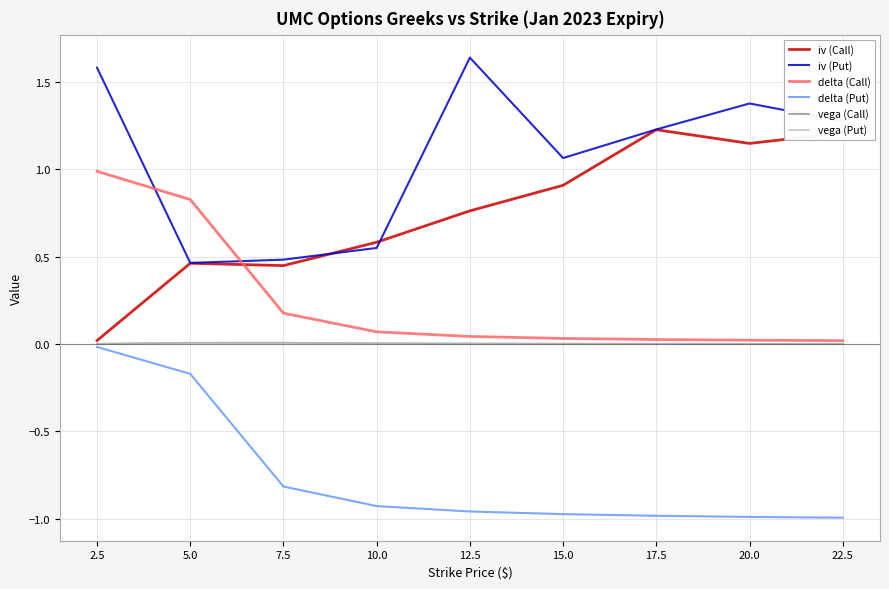

At which category is the sum across all series the highest?

2.5